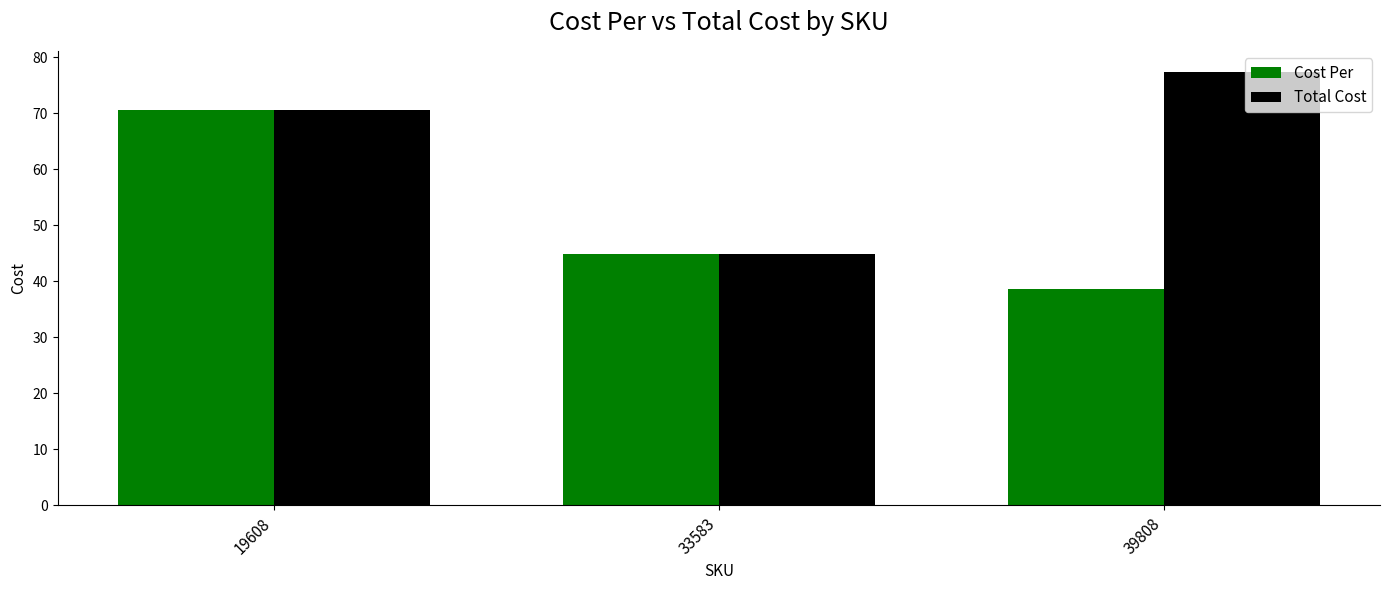

Between 19608 and 39808, which series saw the biggest shift?

Cost Per